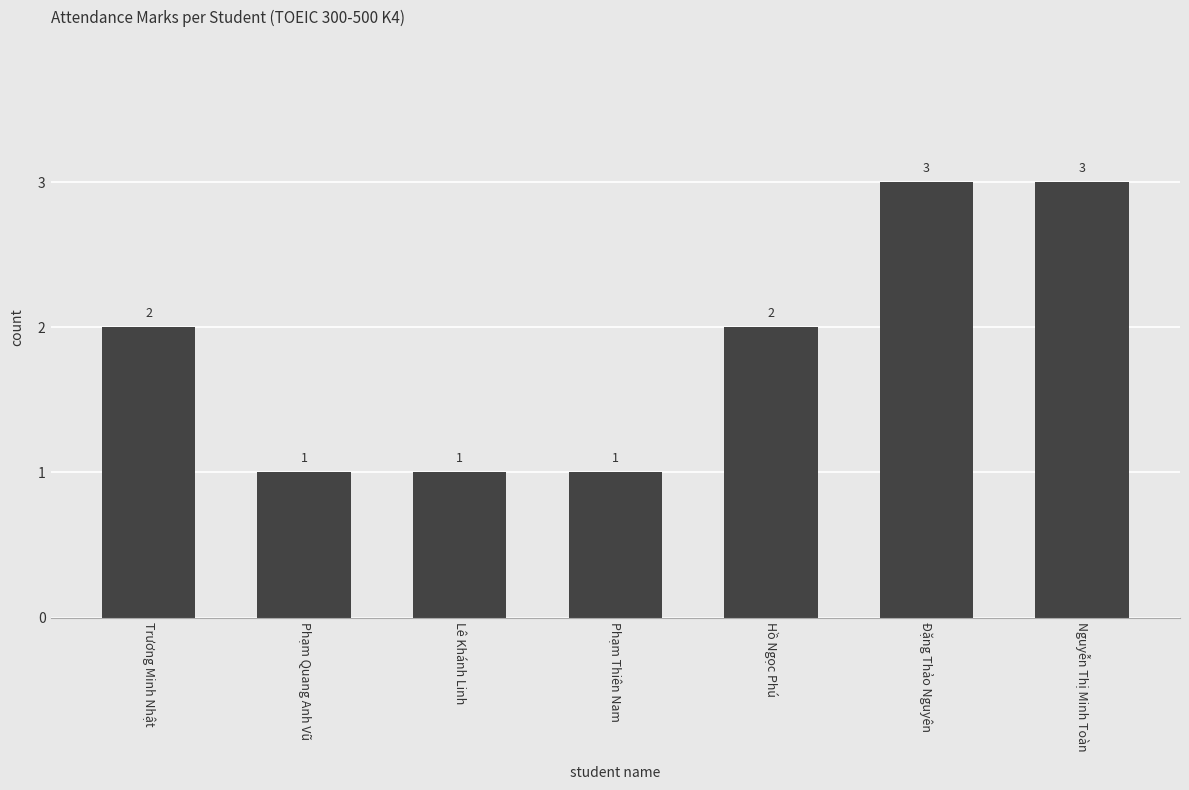

What is the label of the 6th bar from the left?

Đặng Thảo Nguyên